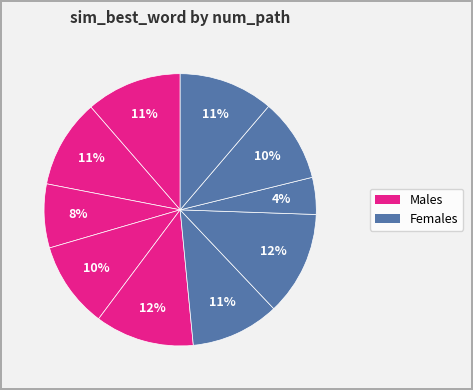

Count the number of slices in the pie.

10